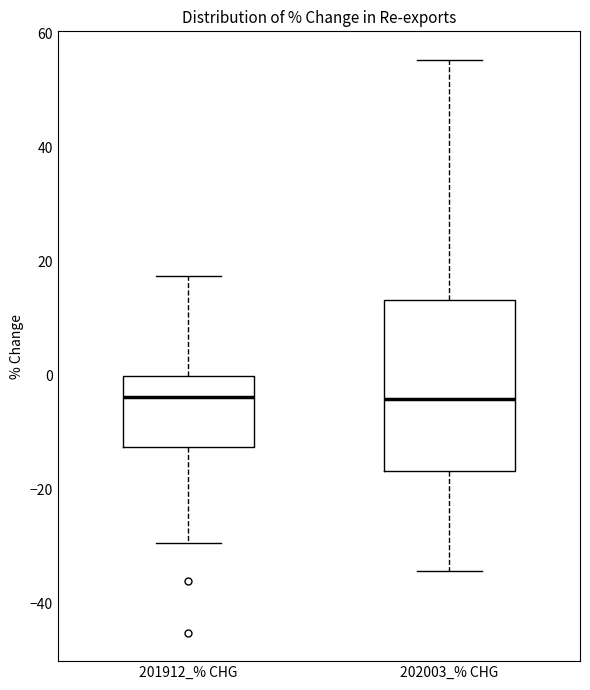

Reading left to right, transcribe this box plot: for each box, give where its median line is, the range the box spans, and where its two whiskers end, as read against the y-axis. The values are not printed on the chart, so give them approximately, as read against the axis.

201912_% CHG: median -4, box -12 to 0, whiskers -30 to 18
202003_% CHG: median -4, box -16 to 14, whiskers -34 to 56